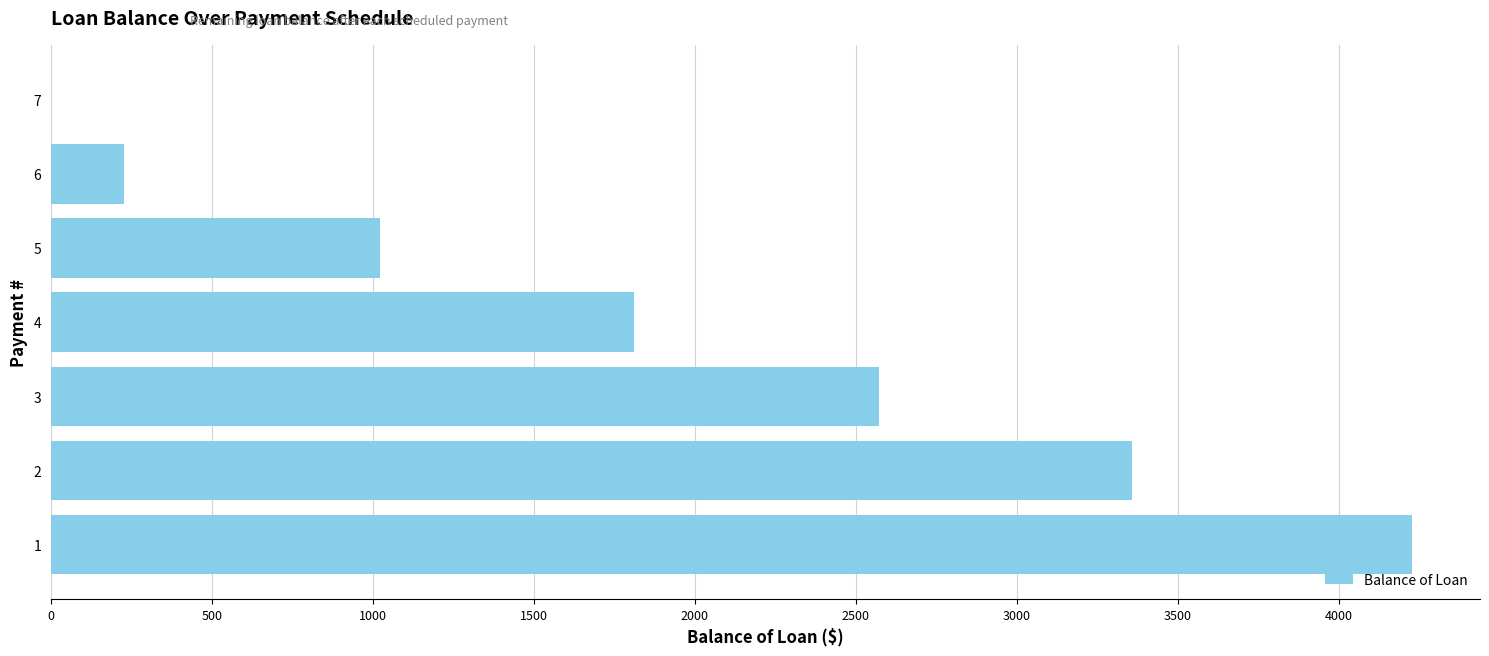

Is it true that the value at 6 is 227.6?

True